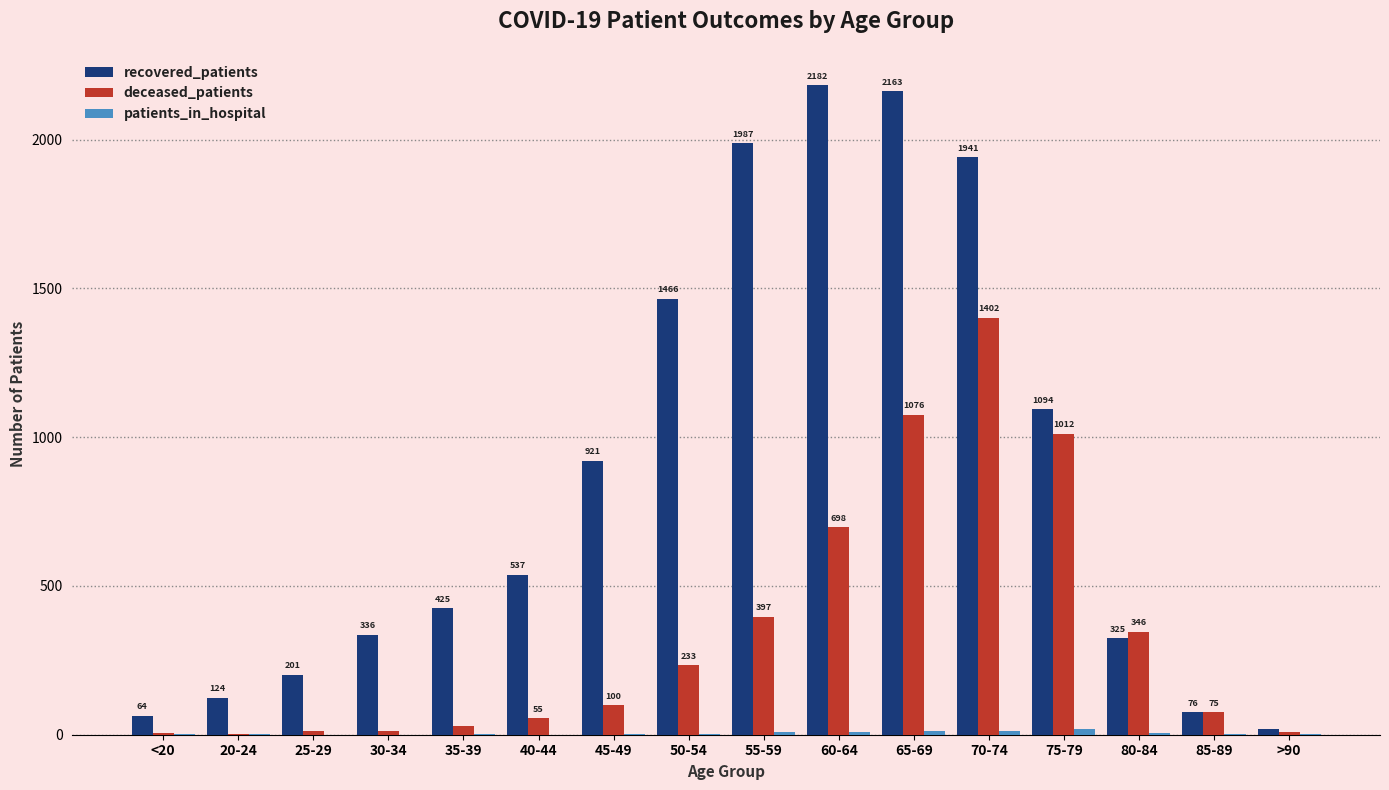

At which category is the sum across all series the highest?

70-74